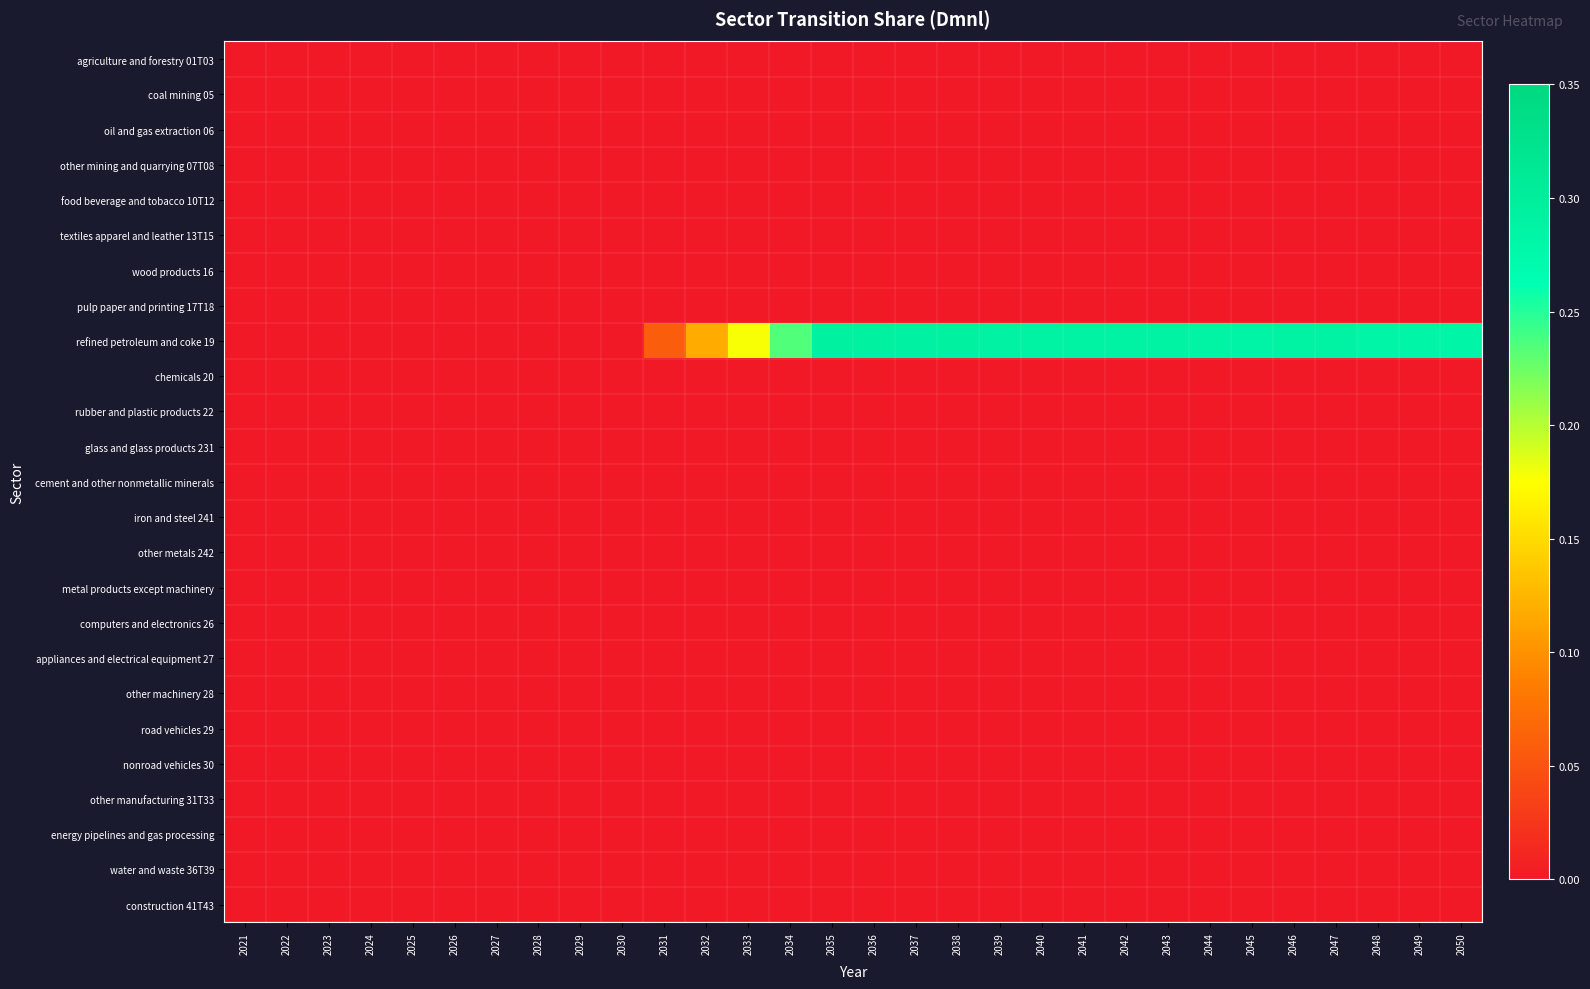

Rank the series at 2044 from lowest to highest value.

agriculture and forestry 01T03, coal mining 05, oil and gas extraction 06, other mining and quarrying 07T08, food beverage and tobacco 10T12, textiles apparel and leather 13T15, wood products 16, pulp paper and printing 17T18, chemicals 20, rubber and plastic products 22, glass and glass products 231, cement and other nonmetallic minerals, iron and steel 241, other metals 242, metal products except machinery, computers and electronics 26, appliances and electrical equipment 27, other machinery 28, road vehicles 29, nonroad vehicles 30, other manufacturing 31T33, energy pipelines and gas processing, water and waste 36T39, construction 41T43, refined petroleum and coke 19